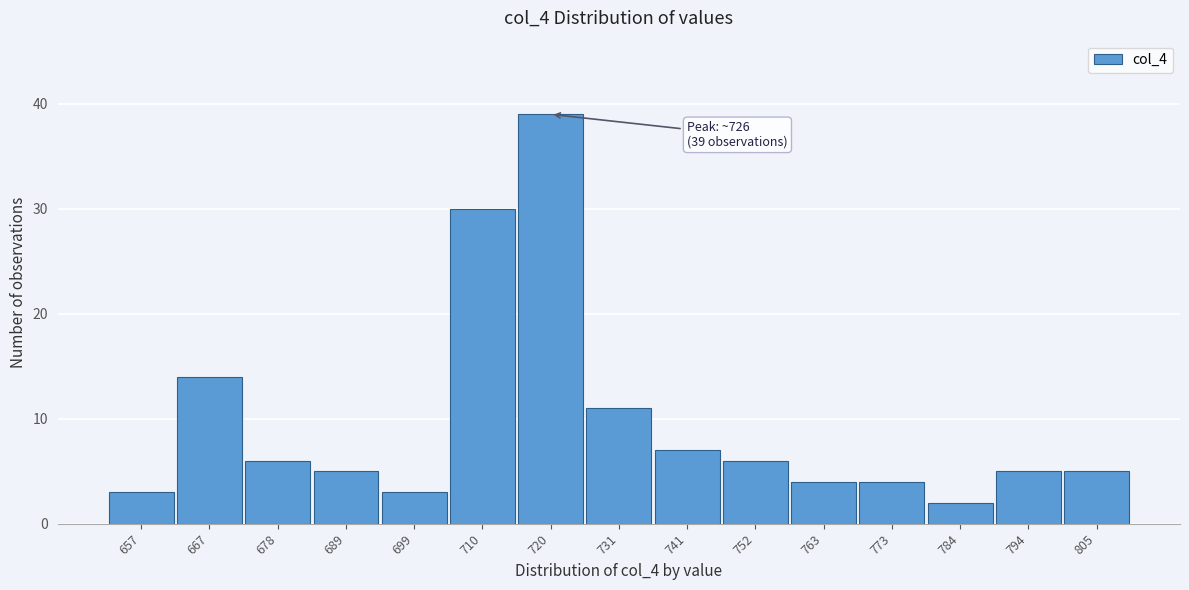

Reading left to right, list all the values displayed in this chart.

657=3	667=14	678=6	689=5	699=3	710=30	720=39	731=11	741=7	752=6	763=4	773=4	784=2	794=5	805=5